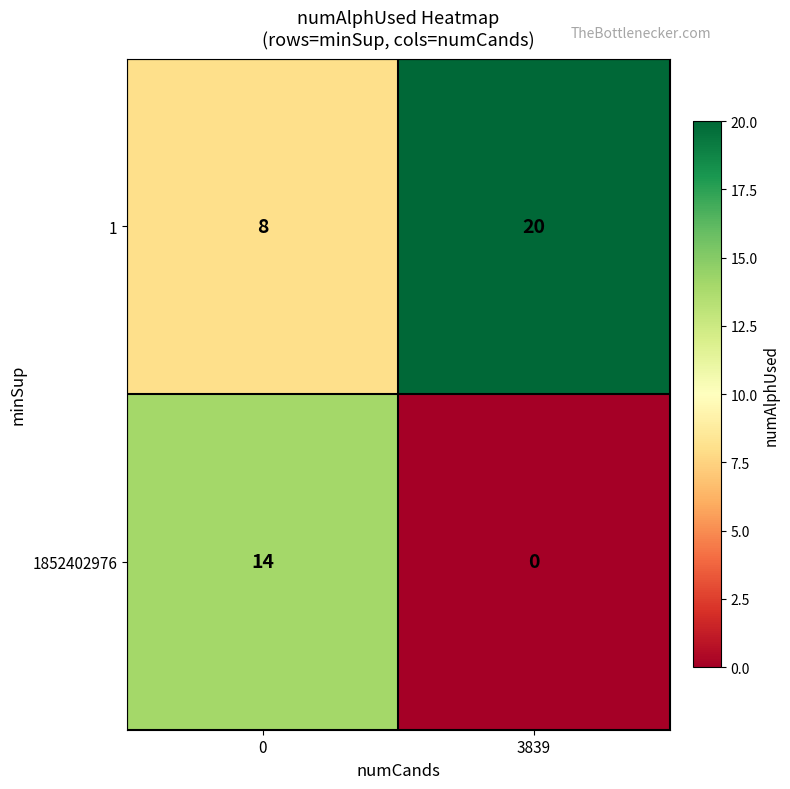

Reading left to right, extract all data points from this chart.

1: 0=8	3839=20
1852402976: 0=14	3839=0